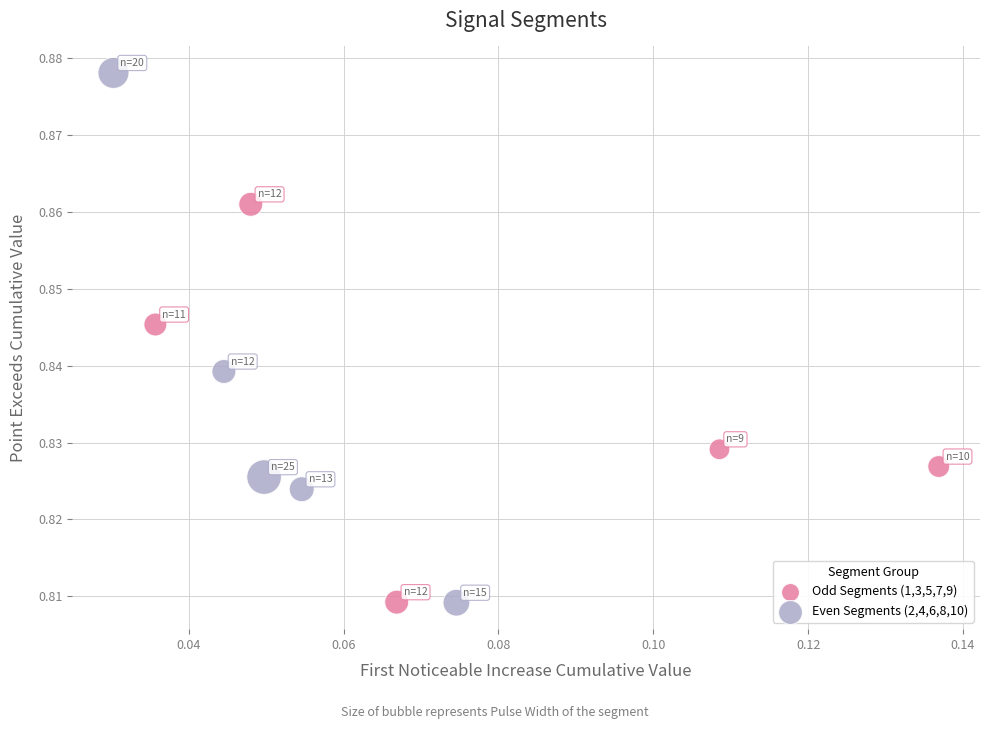

Which series has the largest Y range (max minus min)?

Even Segments (2,4,6,8,10)